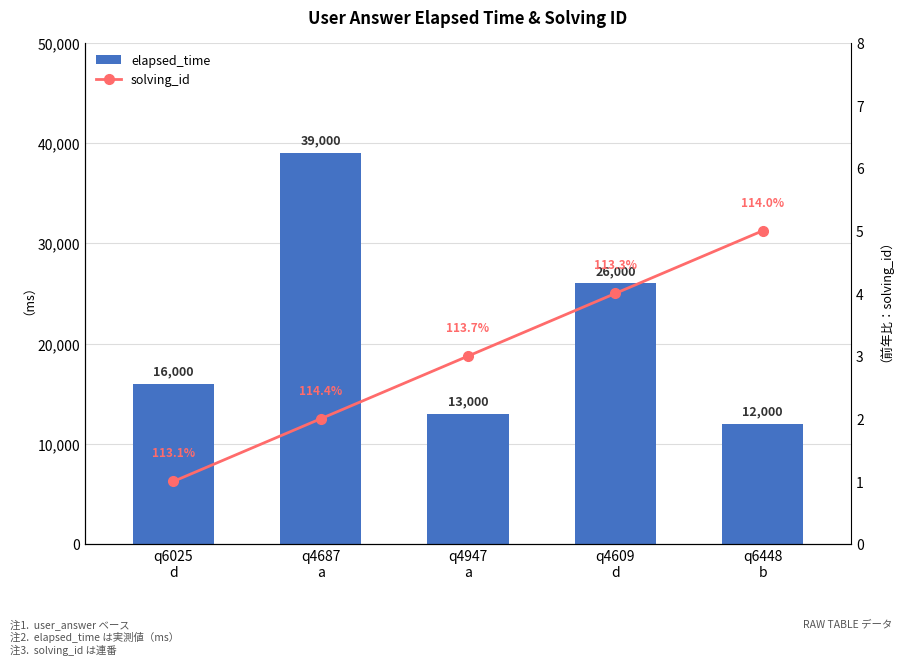

Reading left to right, list all the values displayed in this chart.

elapsed_time: 16000	39000	13000	26000	12000
solving_id: 1	2	3	4	5